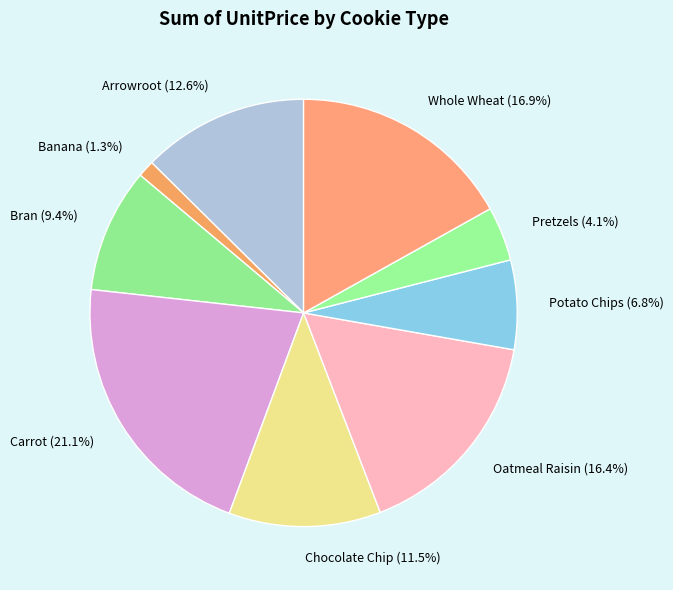

Is there a majority slice in this chart?

No